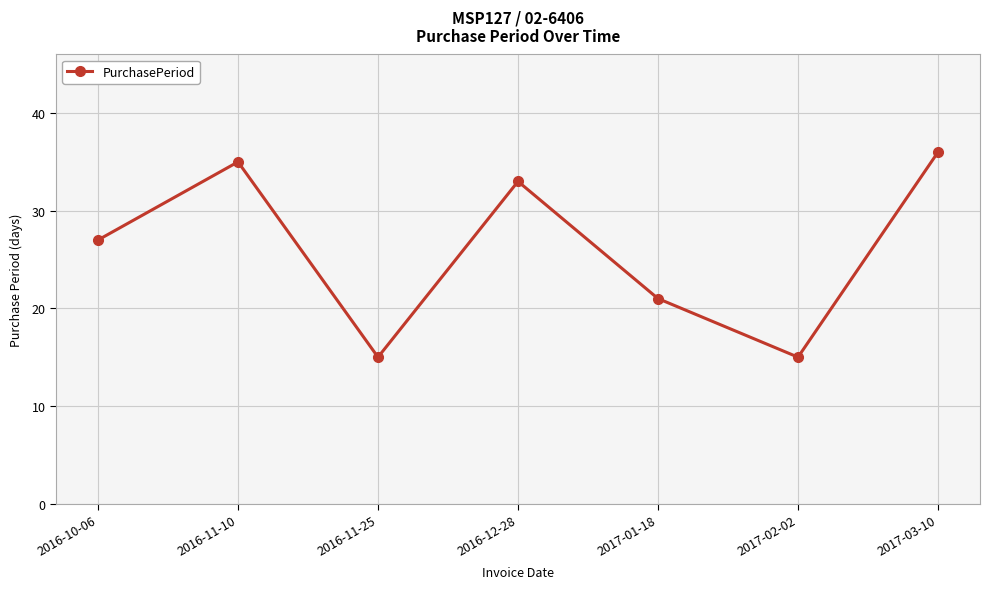

What is the smallest value displayed?

15